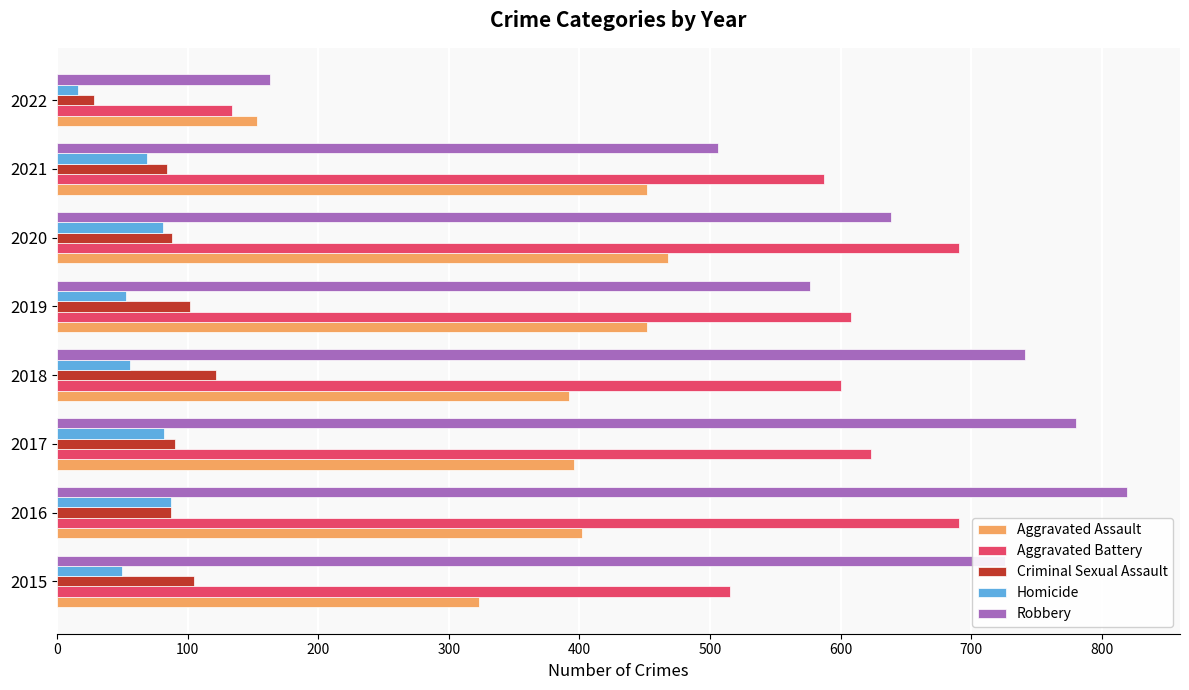

What are all the series names shown in the legend?

Aggravated Assault, Aggravated Battery, Criminal Sexual Assault, Homicide, Robbery